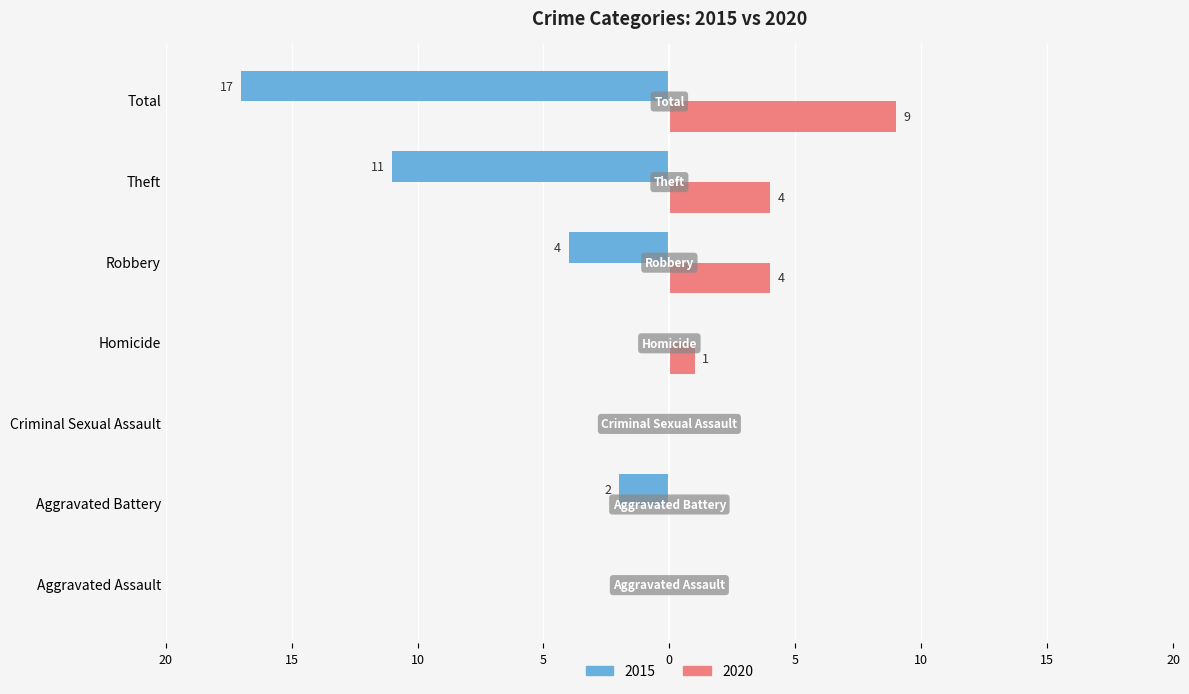

What are all the series names shown in the legend?

2015, 2020